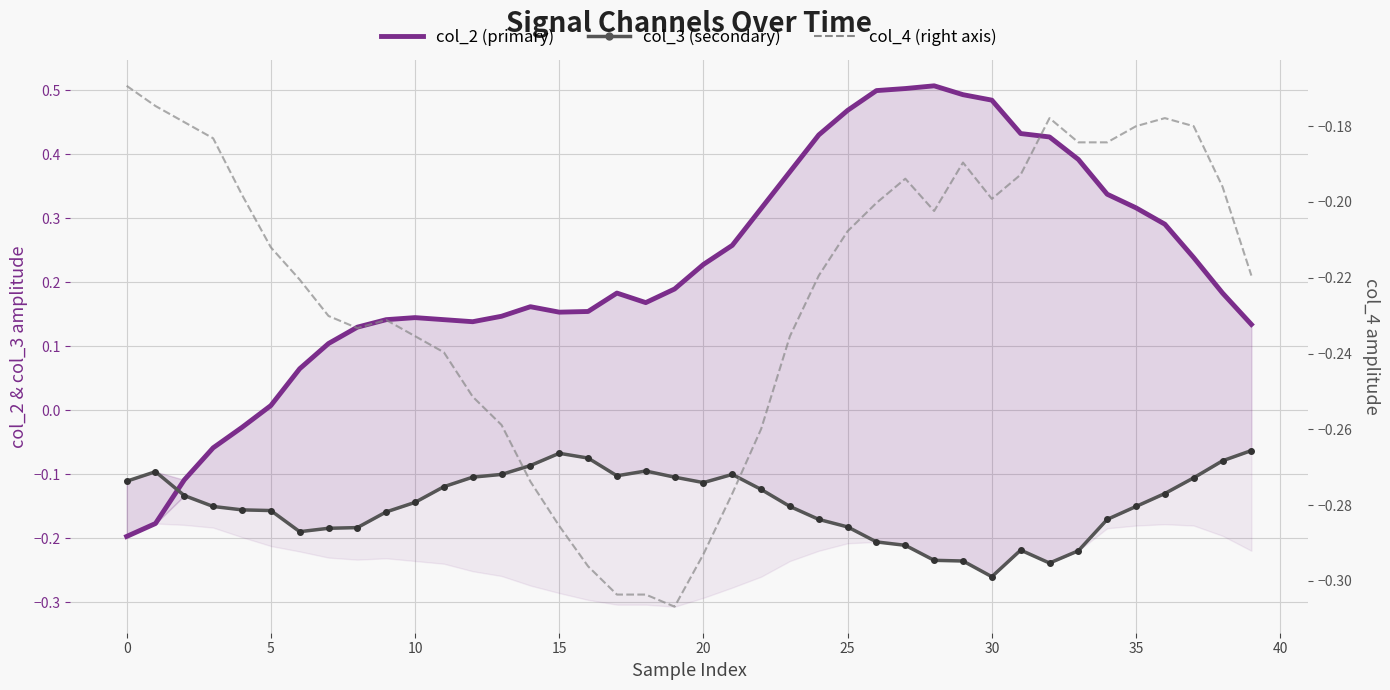

At how many categories does at least one series exceed 0?

35